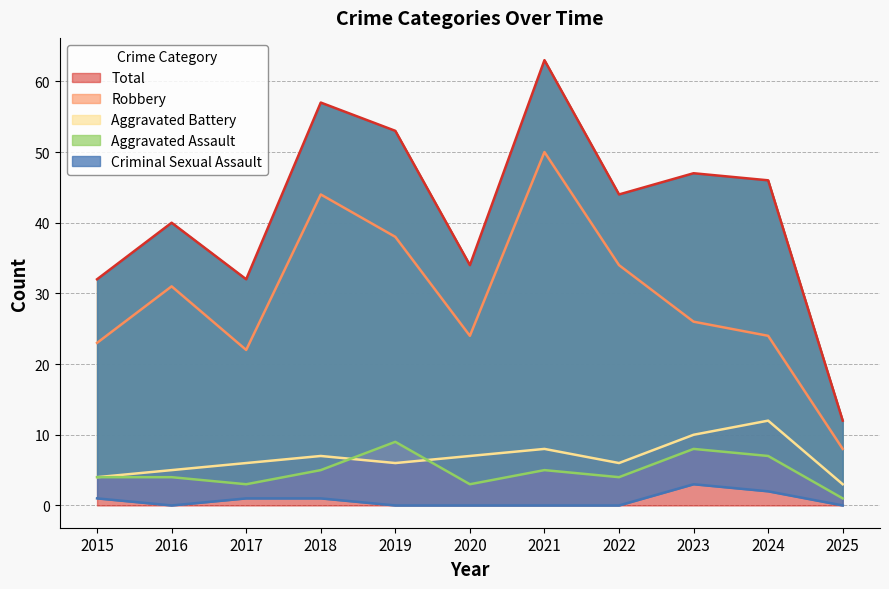

What is the total value across all series at 2020?

68